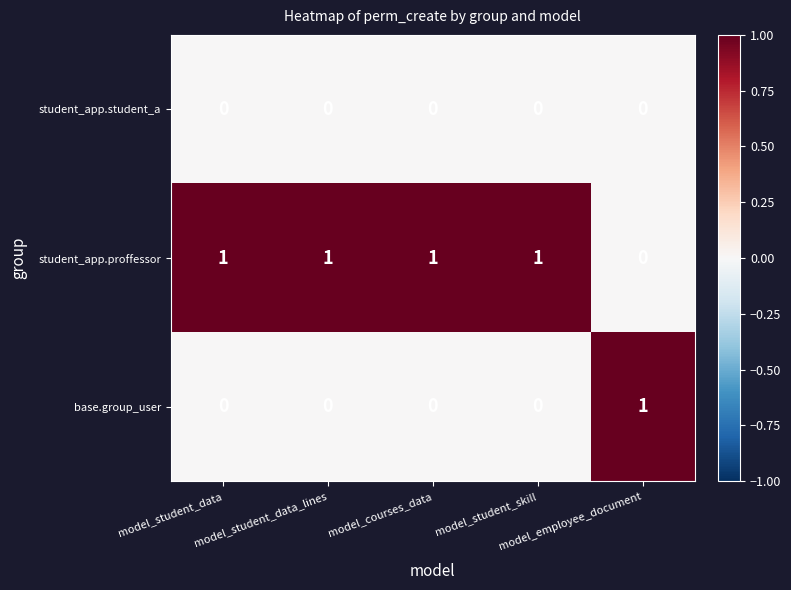

What is the sum of all student_app.proffessor values?

4